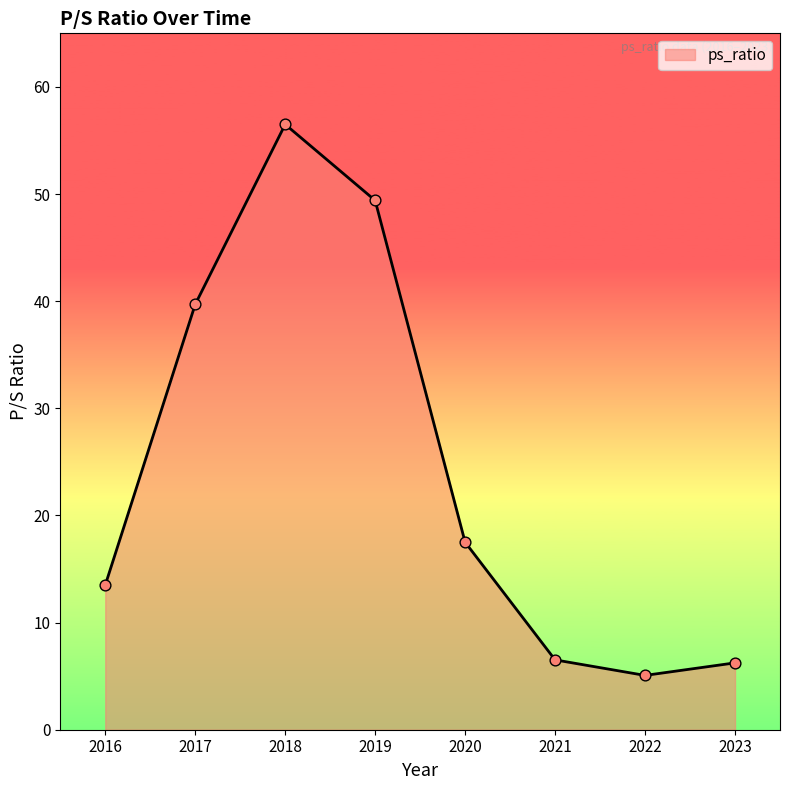

What is the change in value from 2020 to 2022?

-12.4